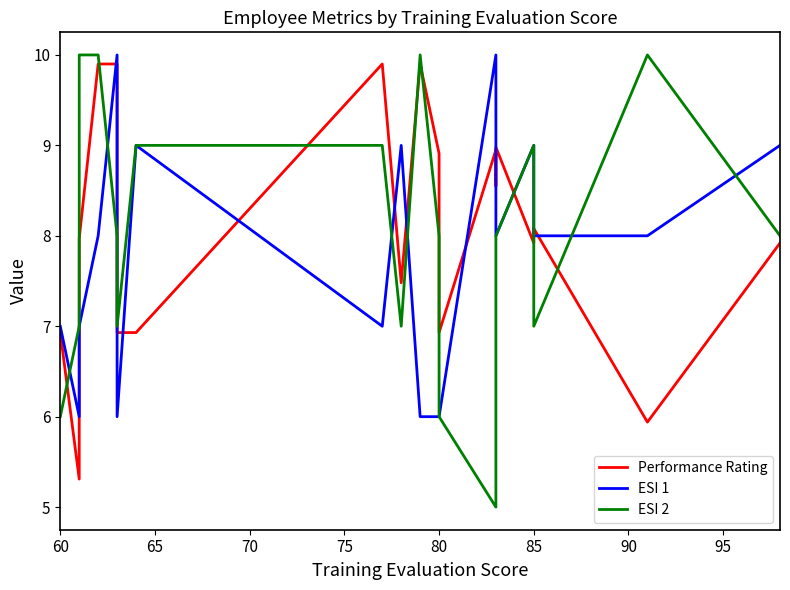

Count the number of data series in this chart.

3